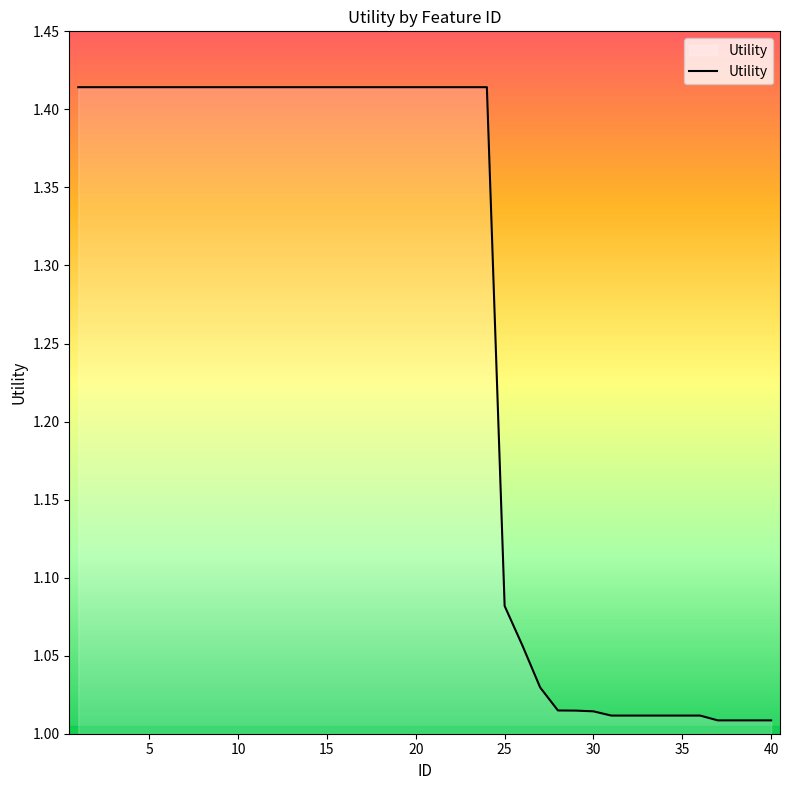

What is the difference between the maximum and minimum values?

0.4